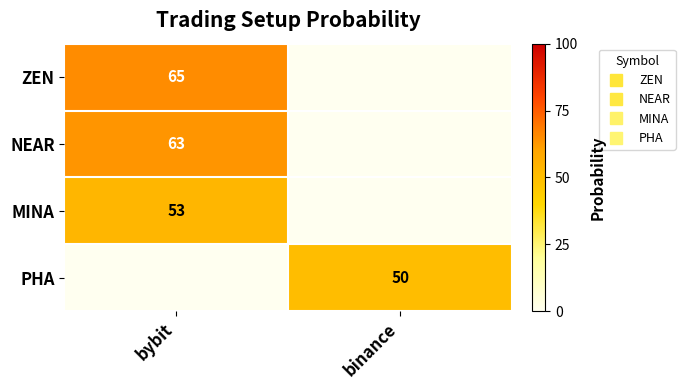

At bybit, list the series in order from largest to smallest.

ZEN, NEAR, MINA, PHA